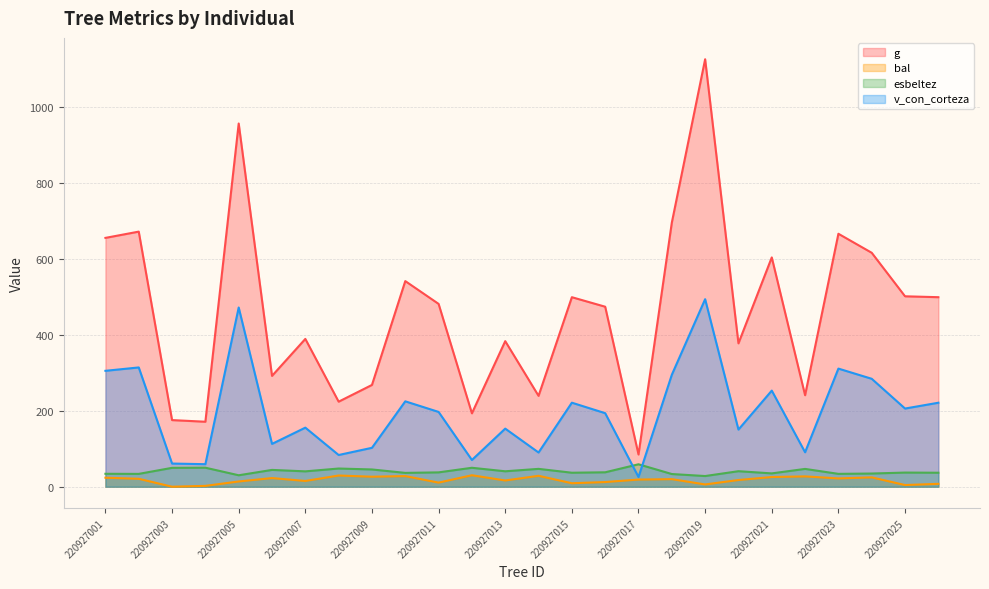

How many values in the bal series are below 19?

13